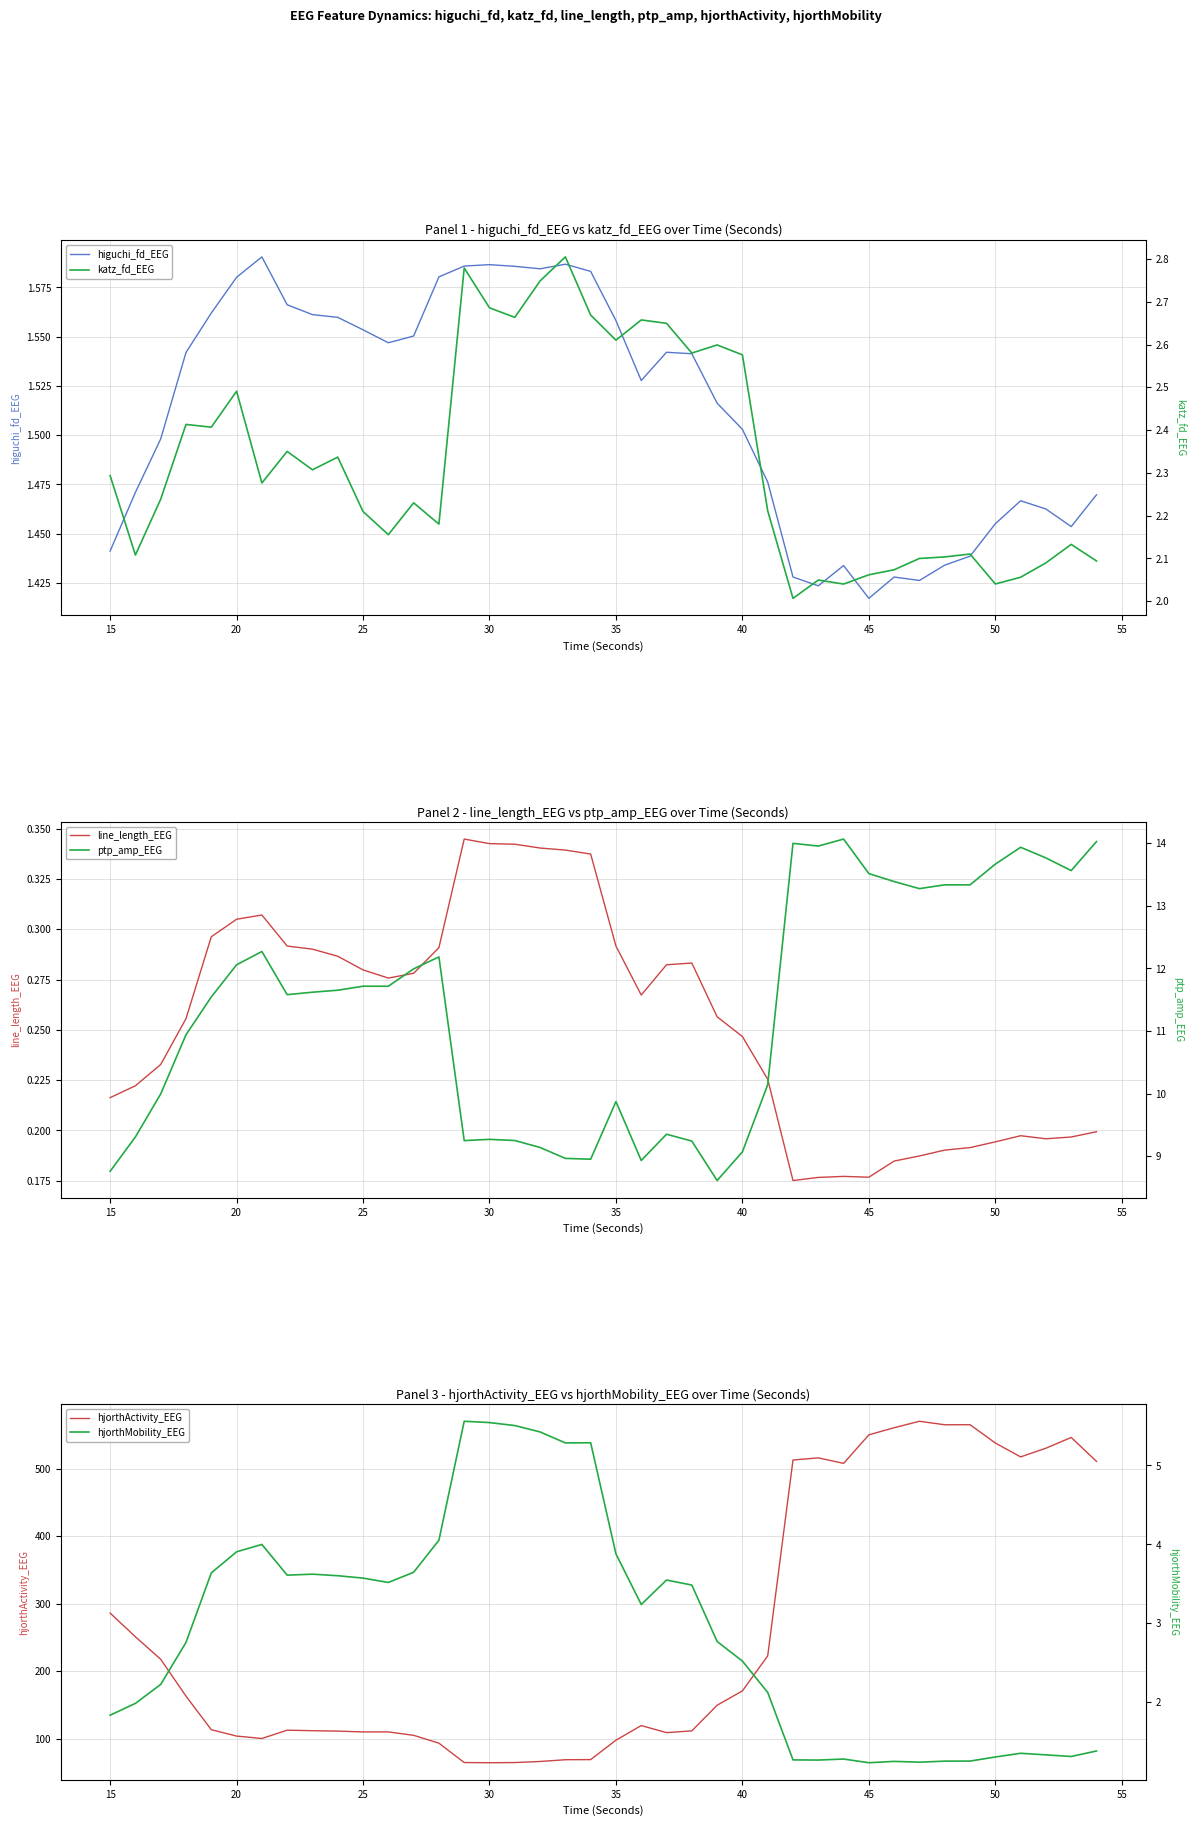

At which category does hjorthMobility_EEG reach its first local valley?

45